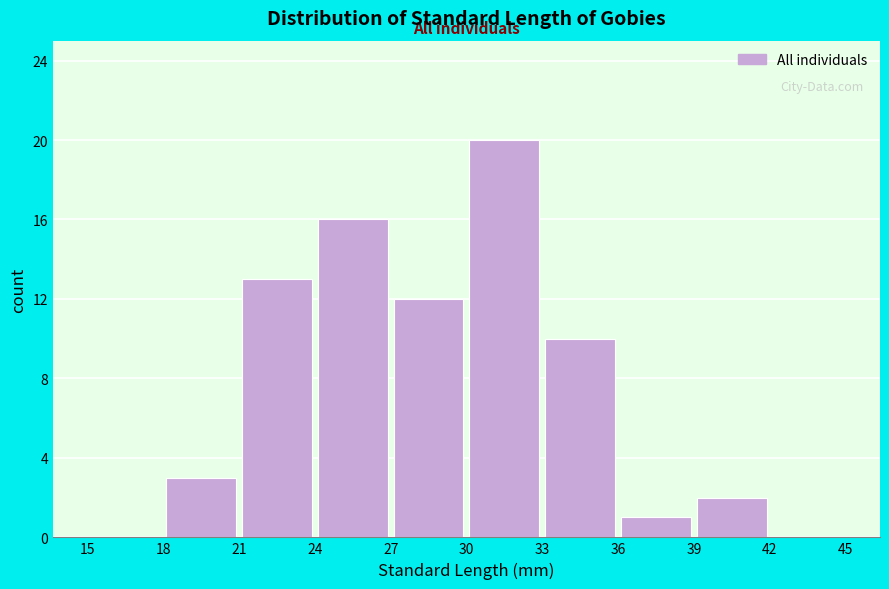

Reading left to right, transcribe this chart: for each bar, give the range it covers on the x-axis and its height. The values are not printed on the chart, so give them approximately, as read against the axis.

15 to 18: 0
18 to 21: 3
21 to 24: 13
24 to 27: 16
27 to 30: 12
30 to 33: 20
33 to 36: 10
36 to 39: 1
39 to 42: 2
42 to 45: 0